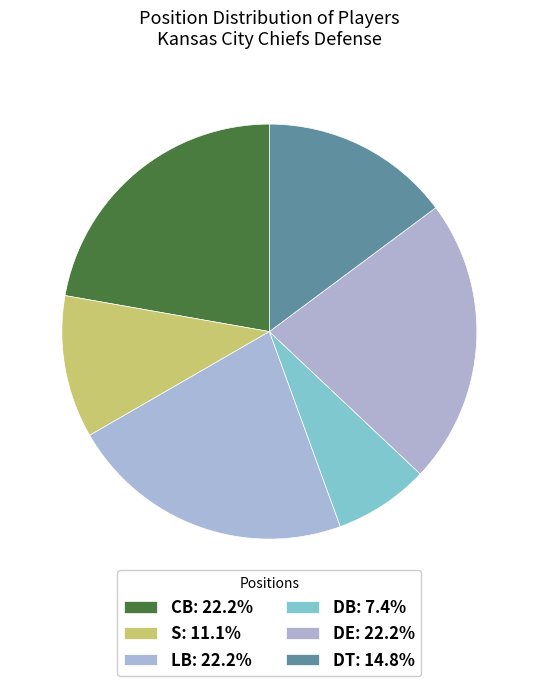

What is the ratio of the value at S to the value at DB?

1.5